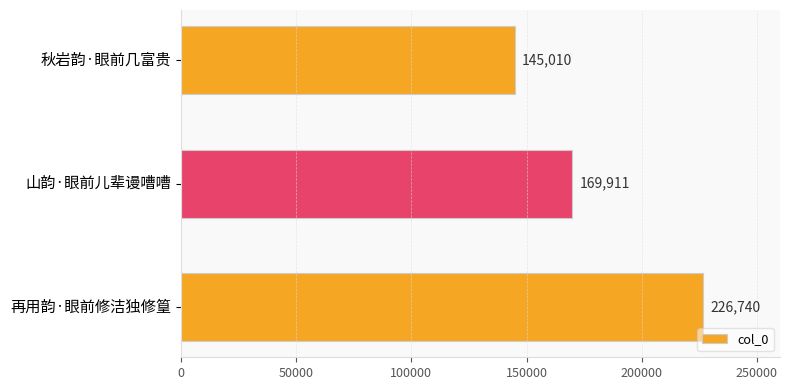

How many data points does each series have?

3